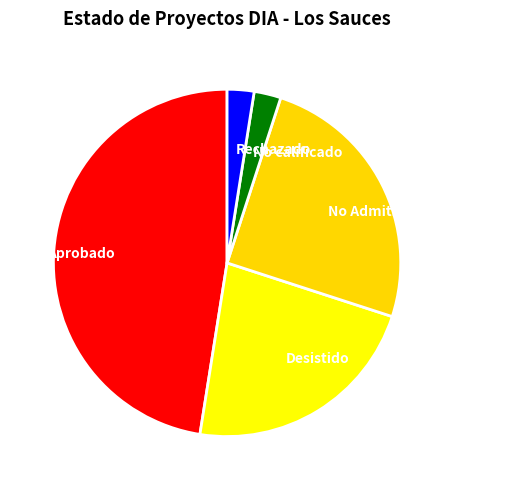

Is it true that Desistido is 32% of the pie?

False